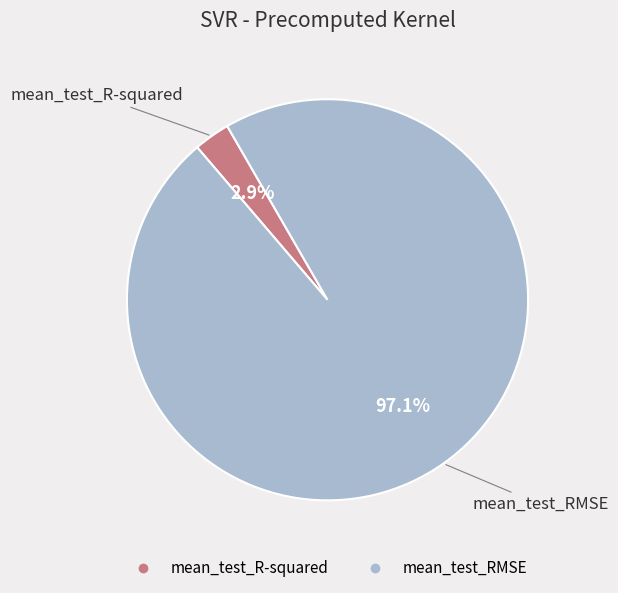

Which category has the smallest portion of the pie?

mean_test_R-squared